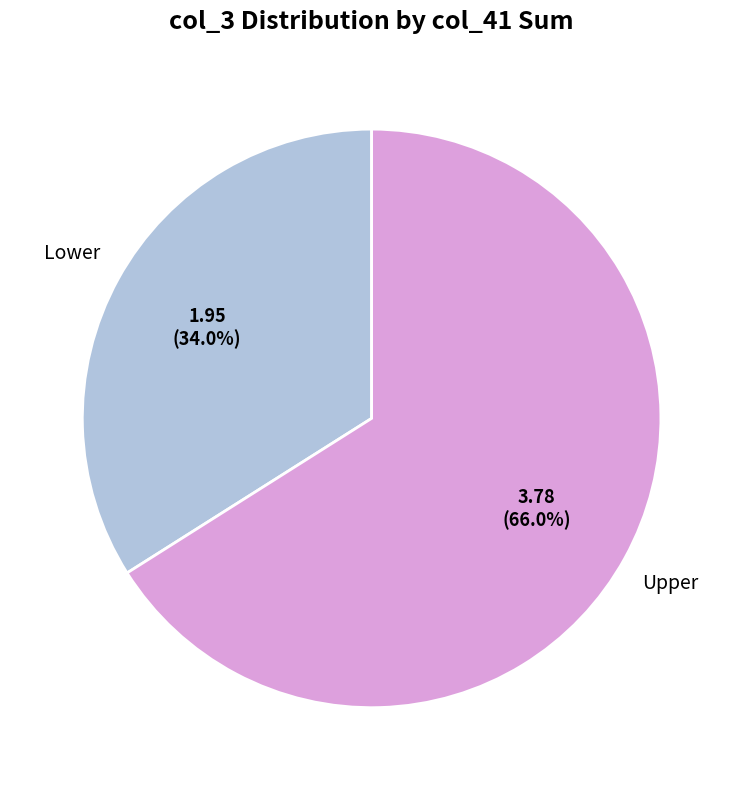

Does any single category account for the majority?

Yes